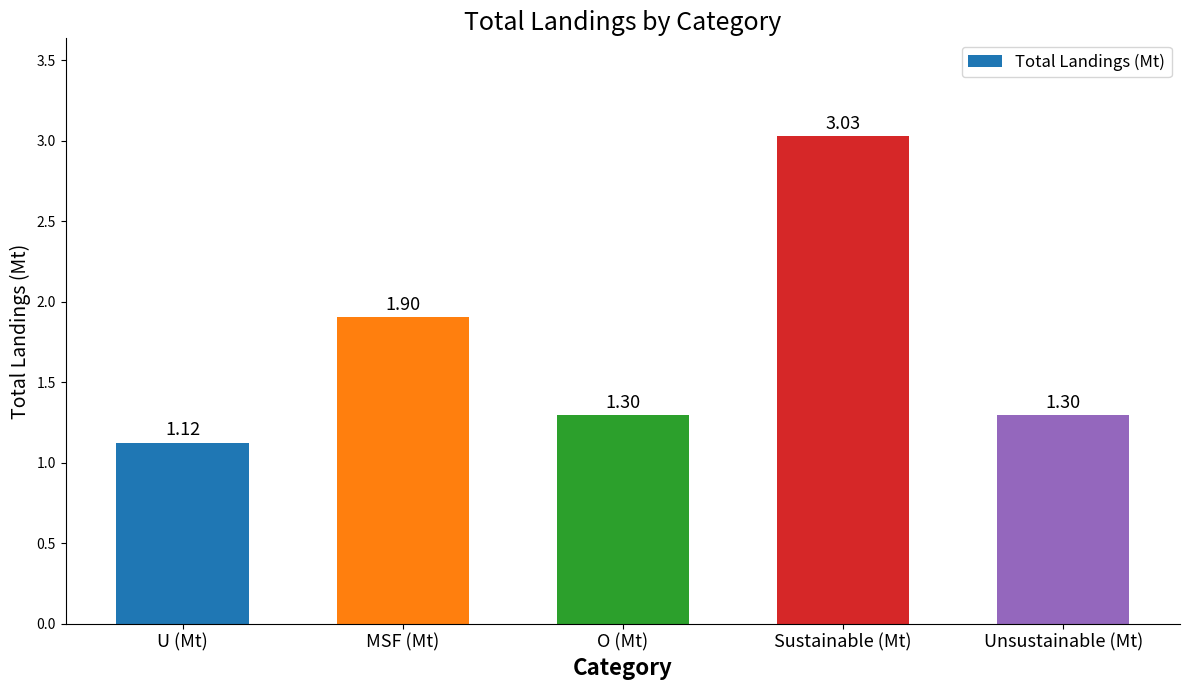

Which category has the highest value across all series?

Sustainable (Mt)